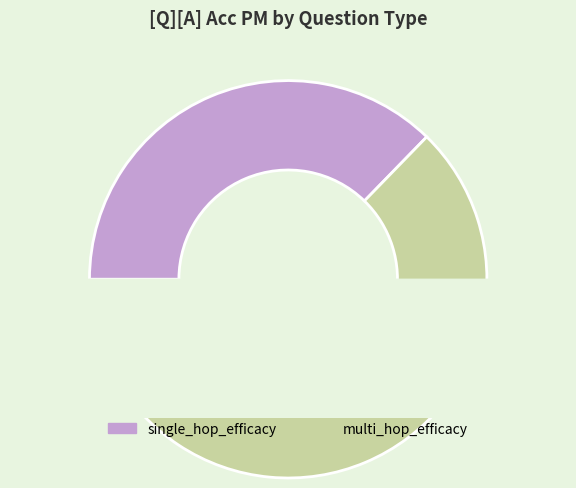

What is the largest slice in the pie chart?

single_hop_efficacy